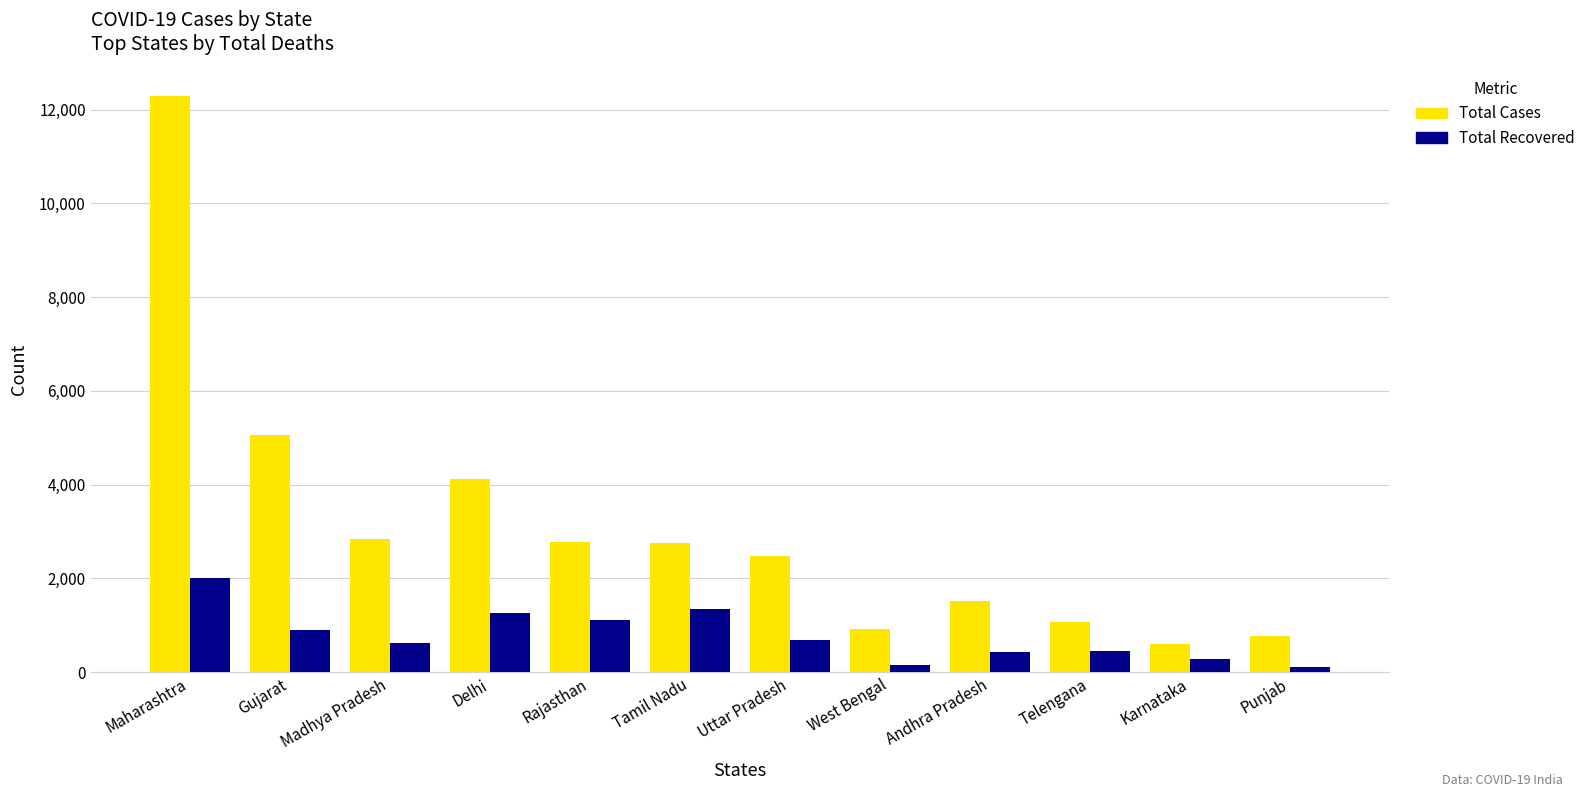

The Total Cases series shows 7101 at Gujarat. True or false?

False